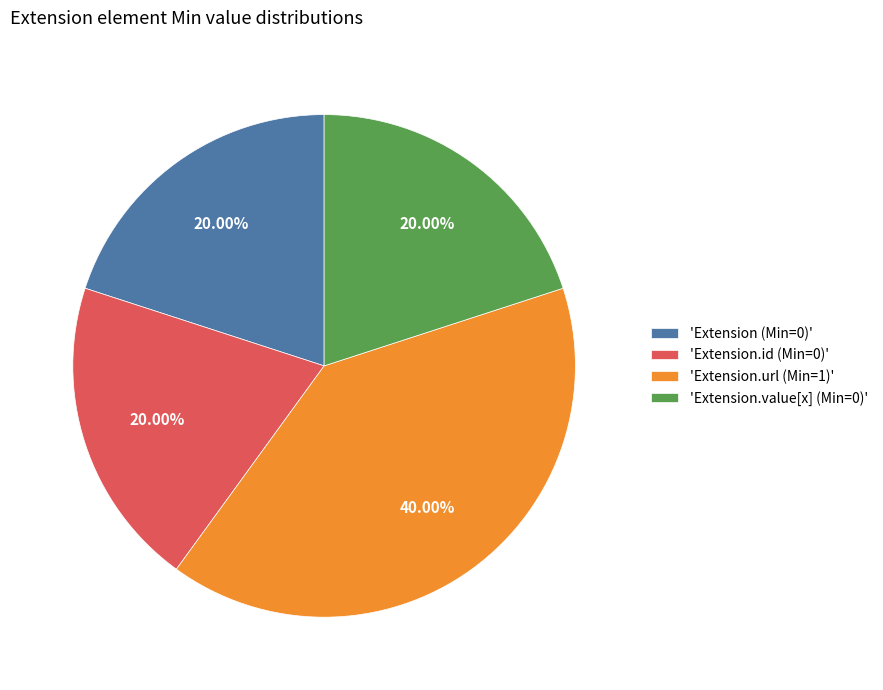

Approximately how many times larger is the value at 'Extension.id (Min=0)' compared to 'Extension.value[x] (Min=0)'?

1.0